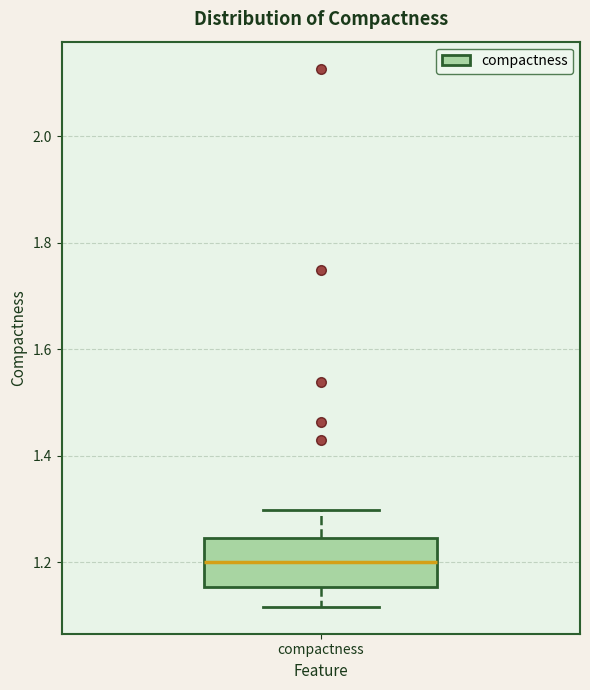

Where does the median line of the box for compactness sit on the y-axis? The values are not printed on the chart, so give them approximately, as read against the axis.

1.20